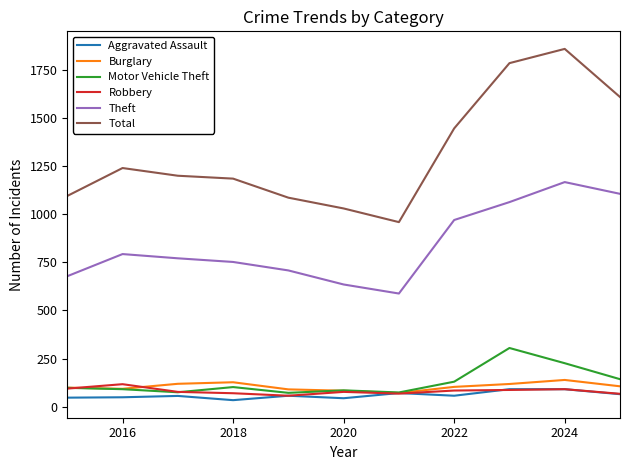

Which series has the largest total across all categories?

Total